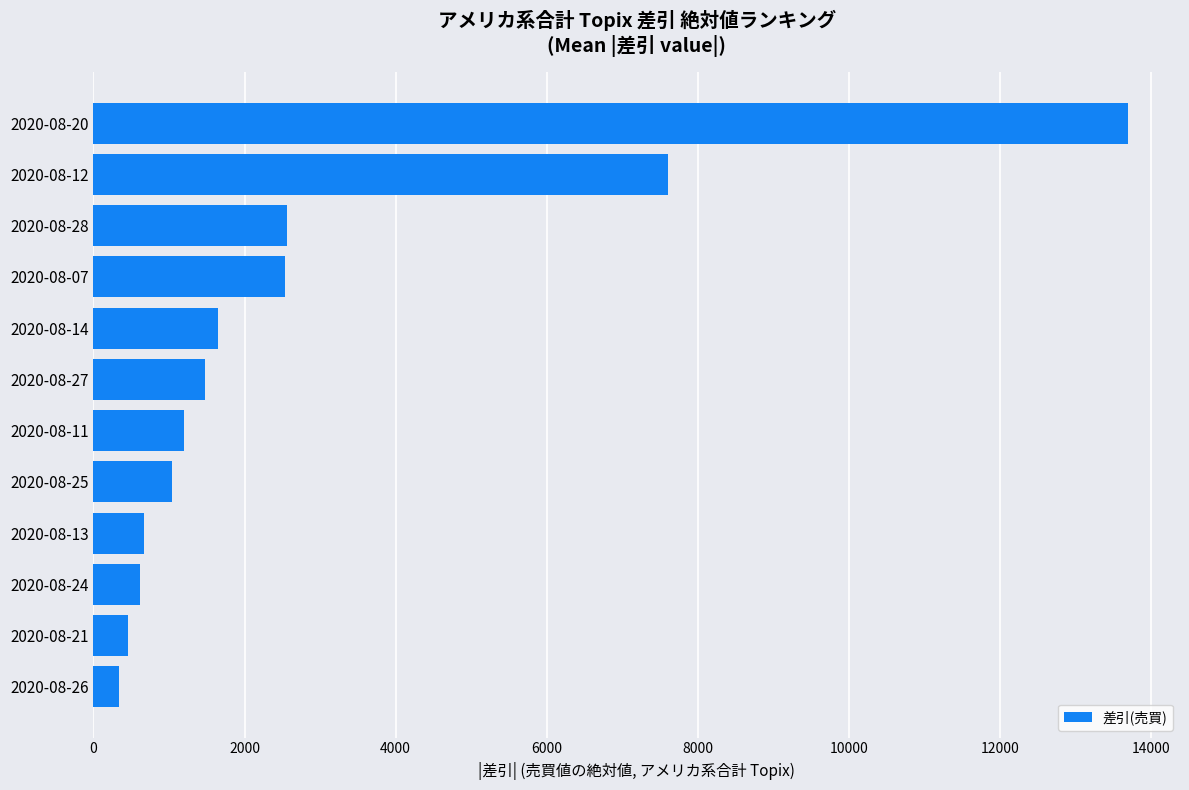

What is the change in value from 2020-08-21 to 2020-08-12?

+7152